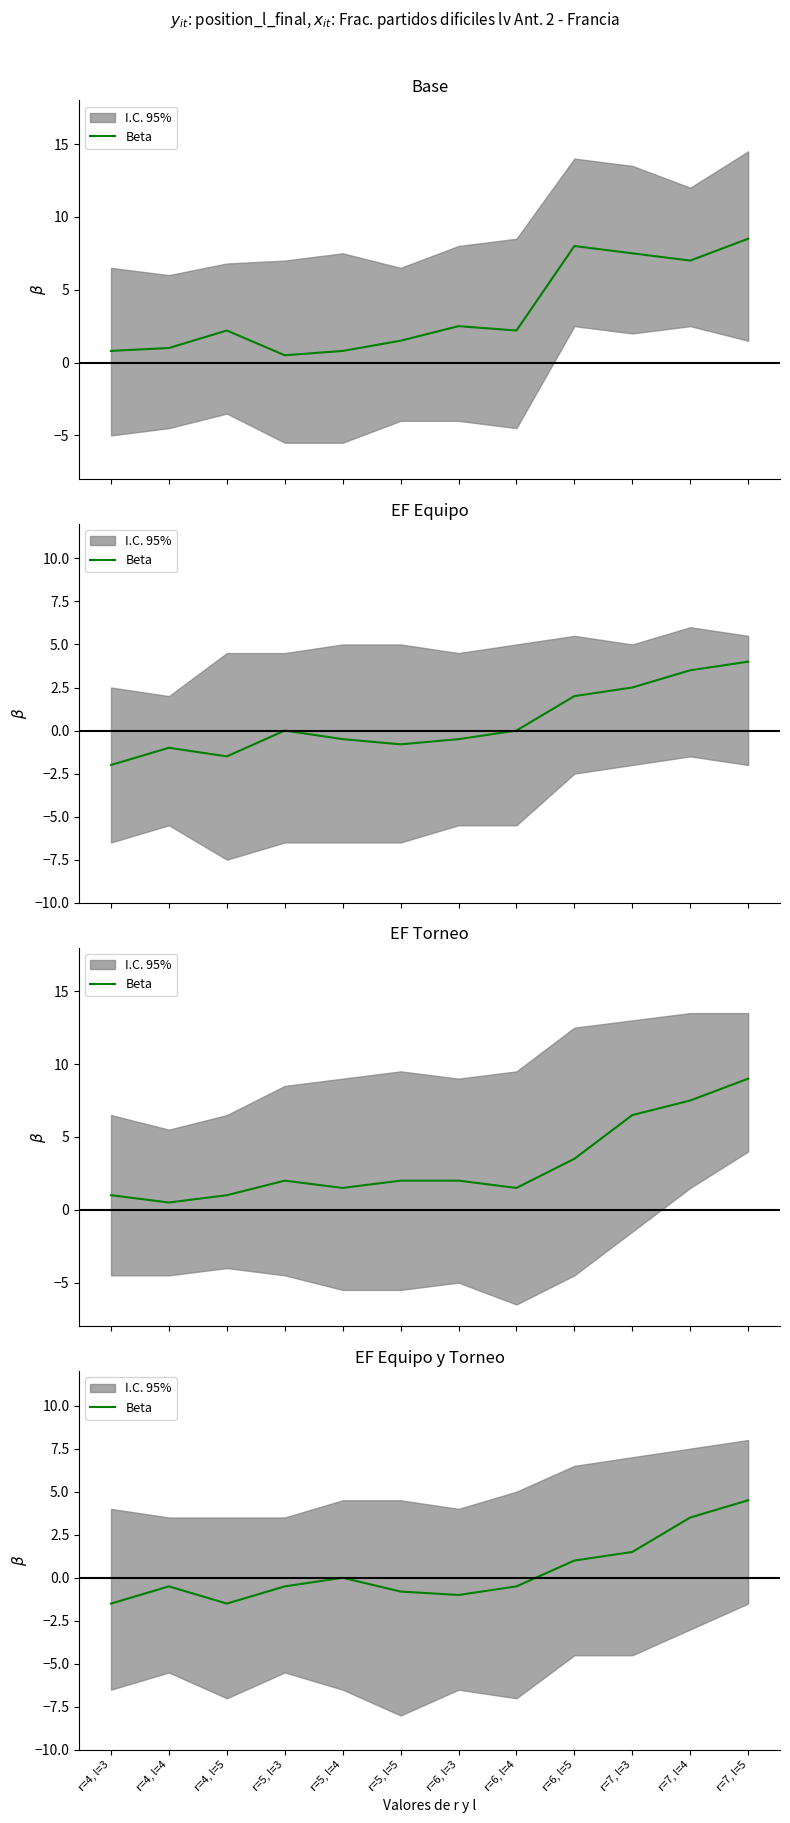

Rank the categories by value from lowest to highest.

r=4, l=3, r=4, l=5, r=6, l=3, r=5, l=5, r=4, l=4, r=5, l=3, r=6, l=4, r=5, l=4, r=6, l=5, r=7, l=3, r=7, l=4, r=7, l=5